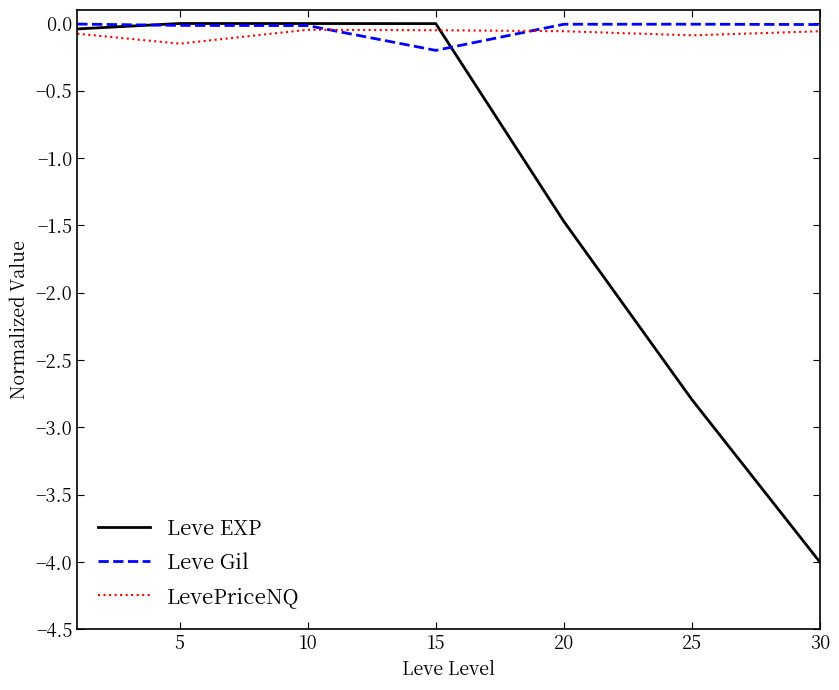

Is this an area chart (filled region under the line)?

No